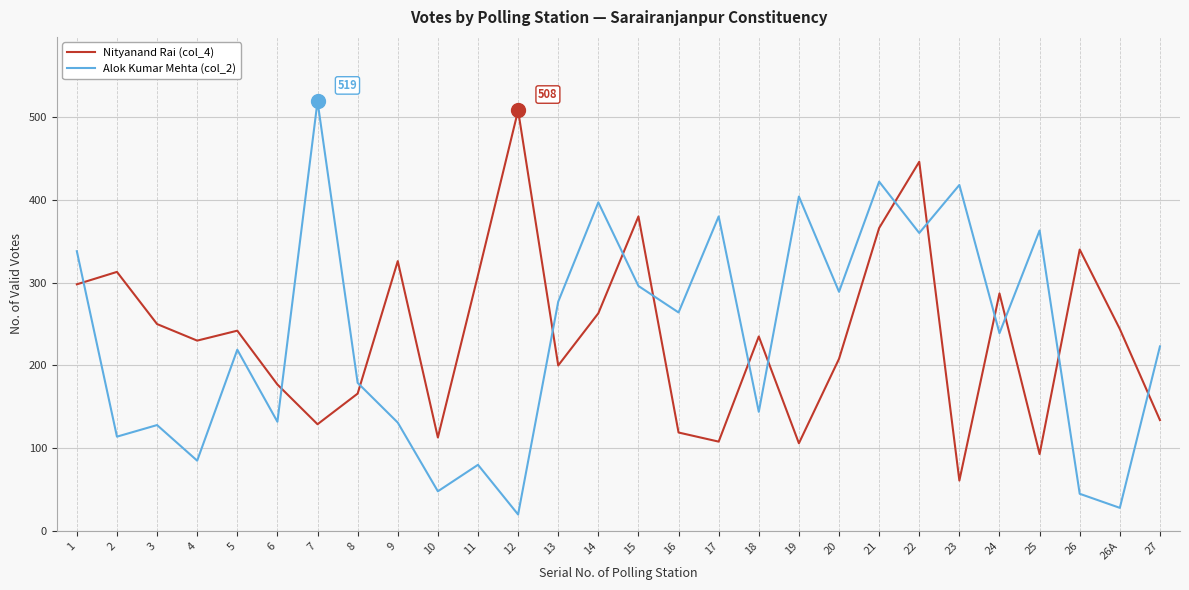

What is the approximate value of Alok Kumar Mehta (col_2) at 7, to the nearest 5?

520